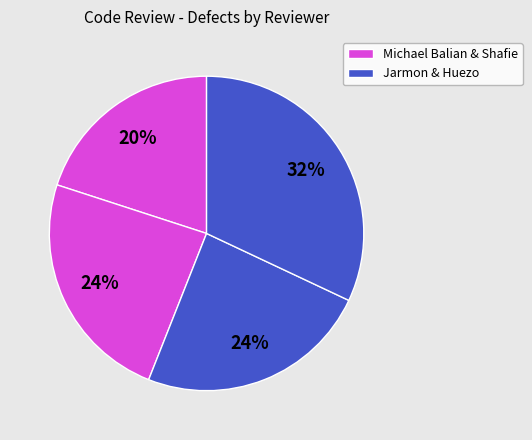

How many slices are in this pie chart?

4